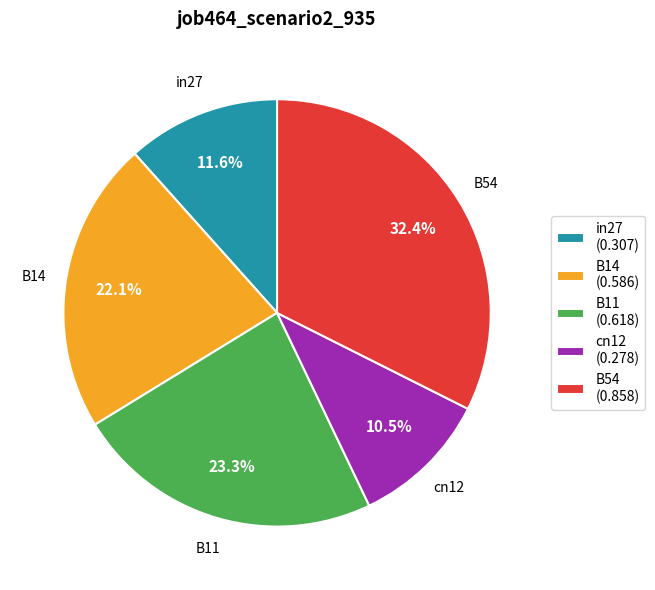

Which has a higher value, B14 (0.586) or in27 (0.307)?

B14 (0.586)